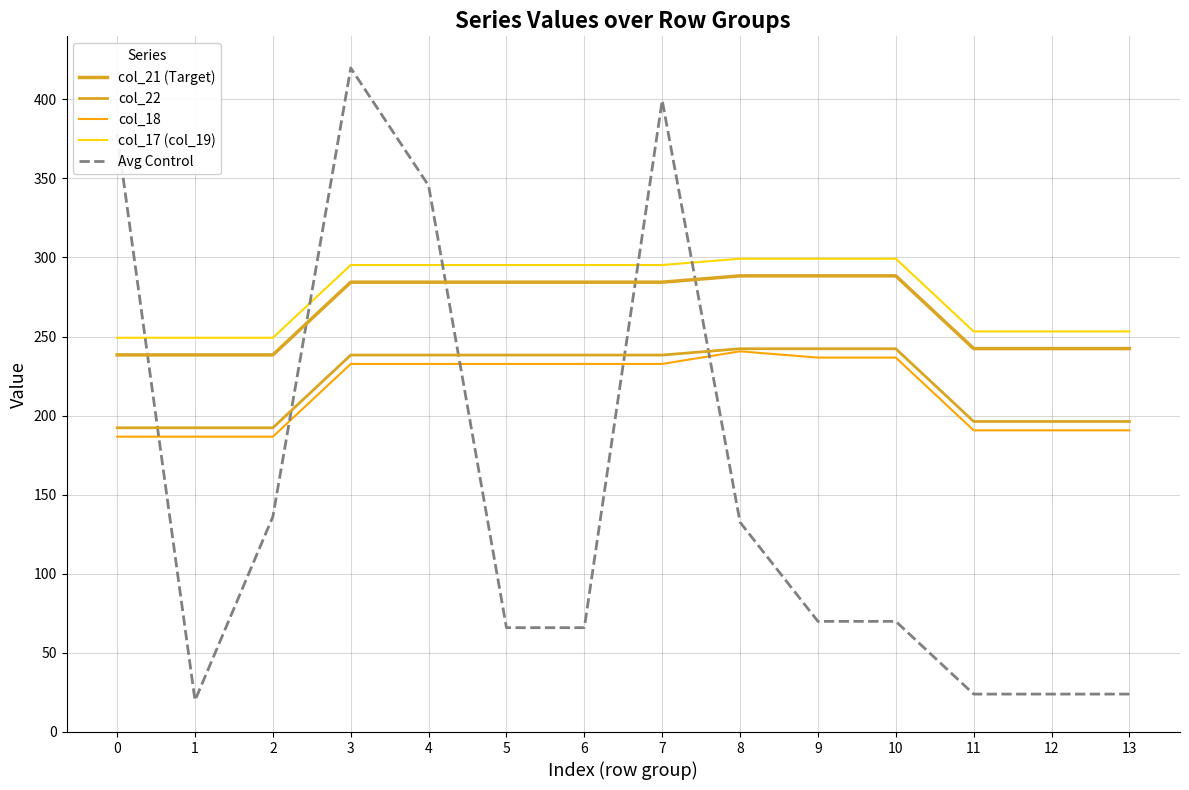

Reading right to left, transcribe all the data shown in this chart.

col_21 (Target): 242.4	242.4	242.4	288.4	288.4	288.4	284.4	284.4	284.4	284.4	284.4	238.4	238.4	238.4
col_22: 196.3	196.3	196.3	242.3	242.3	242.3	238.3	238.3	238.3	238.3	238.3	192.3	192.3	192.3
col_18: 190.7	190.7	190.7	236.7	236.7	240.6	232.7	232.7	232.7	232.7	232.7	186.7	186.7	186.7
col_17 (col_19): 253.2	253.2	253.2	299.2	299.2	299.2	295.2	295.2	295.2	295.2	295.2	249.2	249.2	249.2
Avg Control: 23.9	23.9	23.9	69.9	69.9	132.5	399.4	65.9	65.9	345.5	419.9	136.1	19.9	378.0